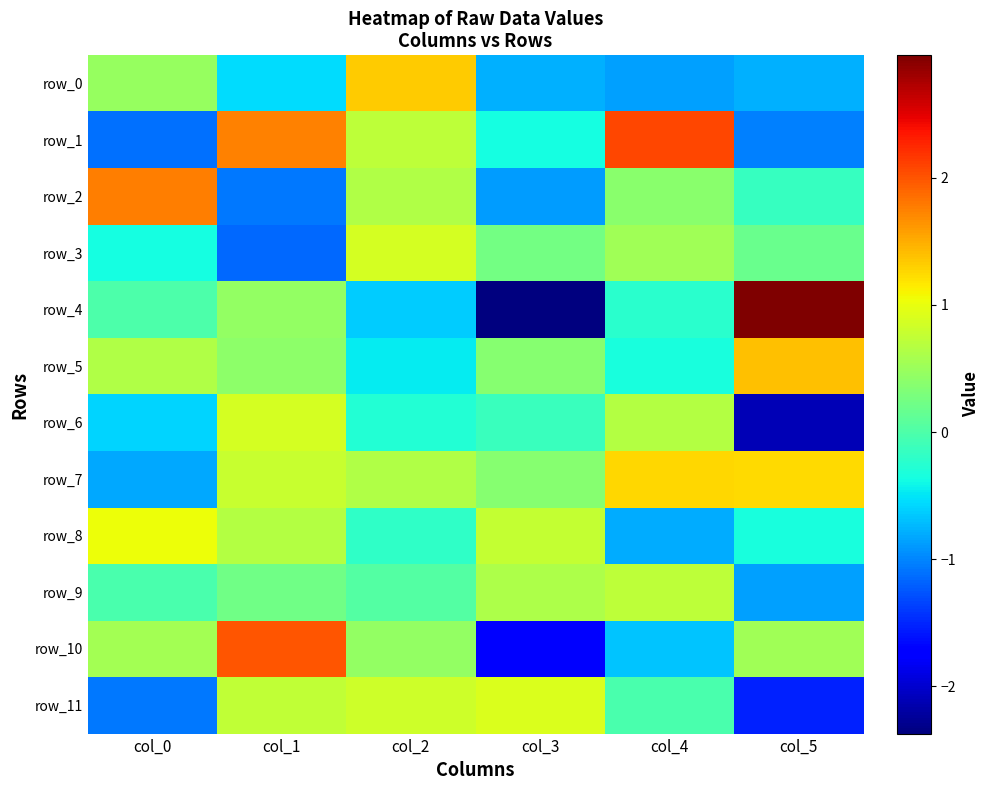

Which has a higher value, col_2 or col_0?

col_2